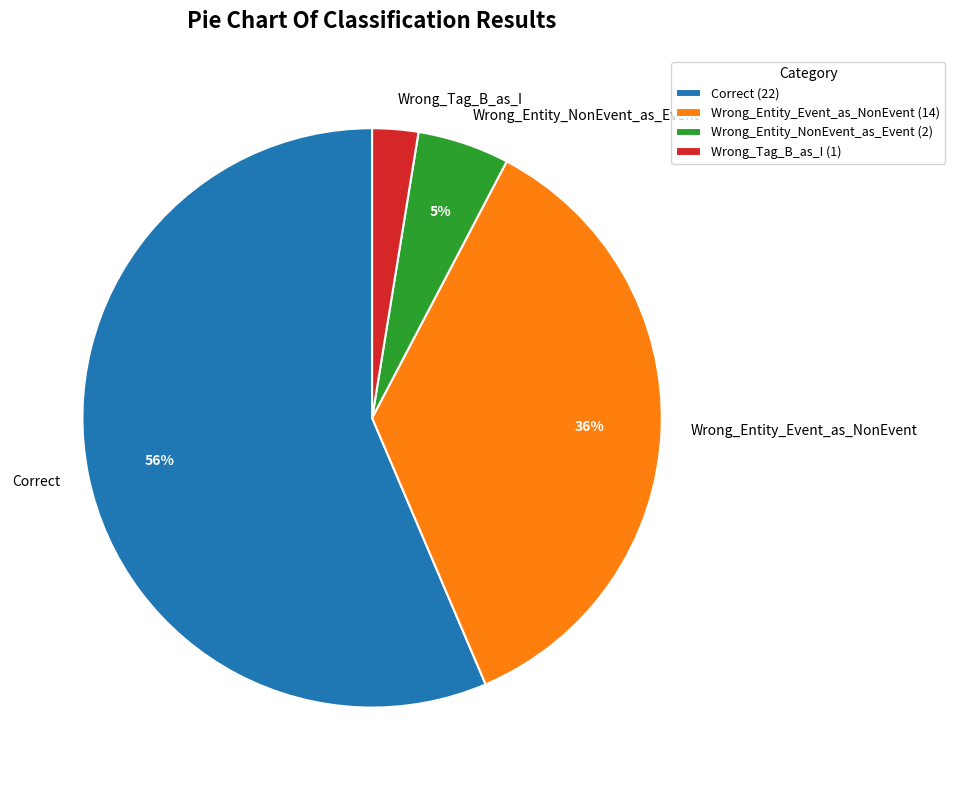

What percentage is the Wrong_Entity_NonEvent_as_Event slice, to the nearest percent?

5%